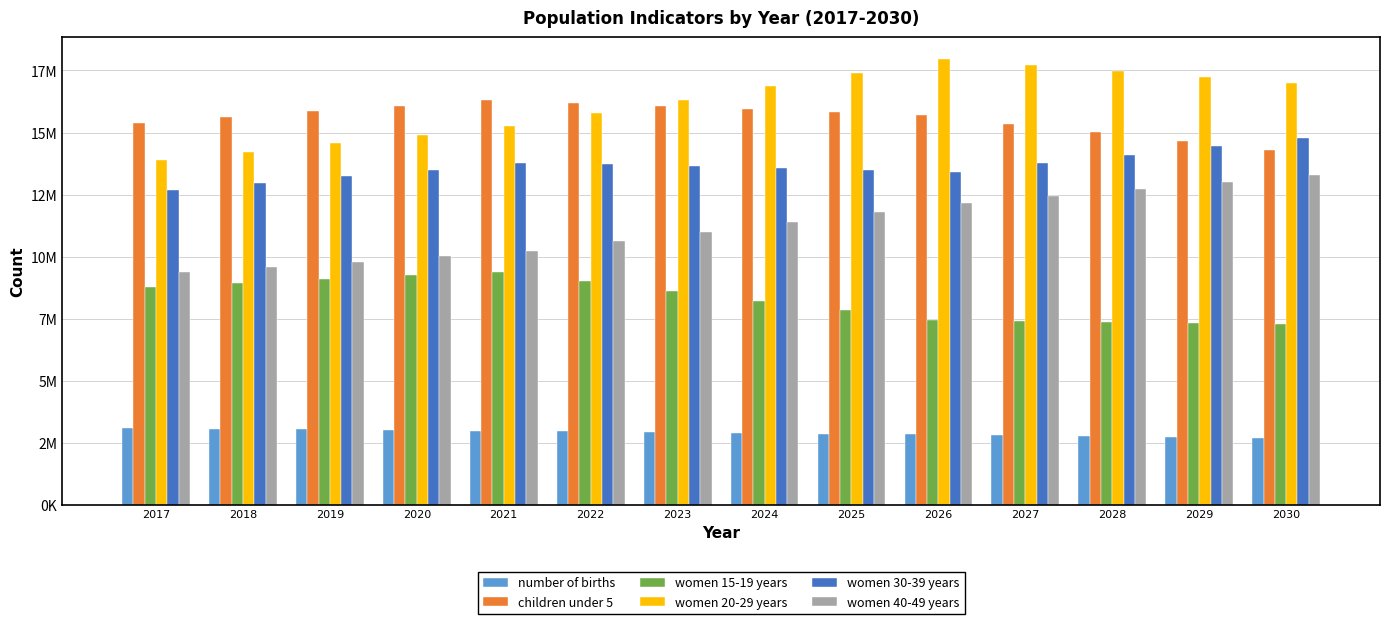

What are all the series names shown in the legend?

number of births, children under 5, women 15-19 years, women 20-29 years, women 30-39 years, women 40-49 years